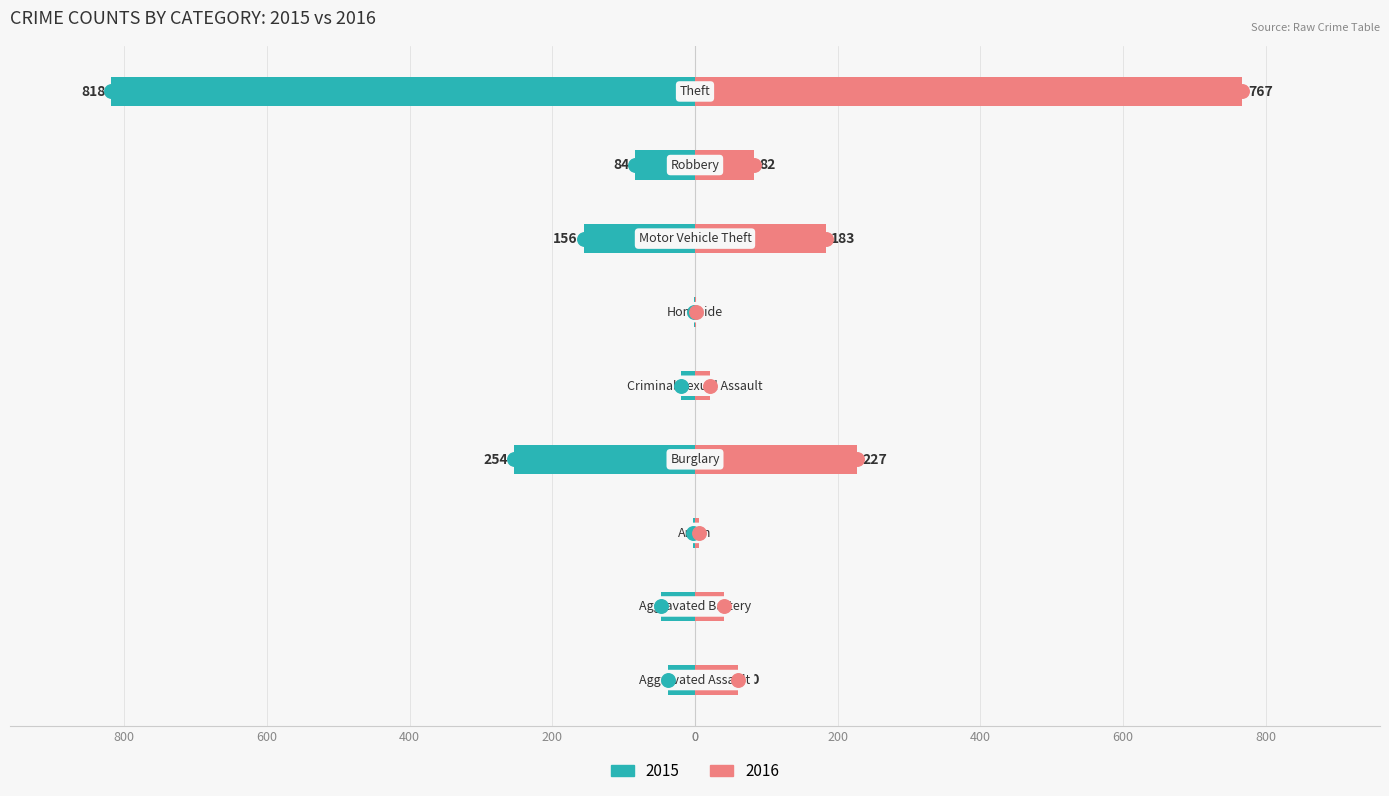

Reading left to right, list all the values displayed in this chart.

2015: -38	-47	-3	-254	-20	-2	-156	-84	-818
2016: 60	40	5	227	21	1	183	82	767